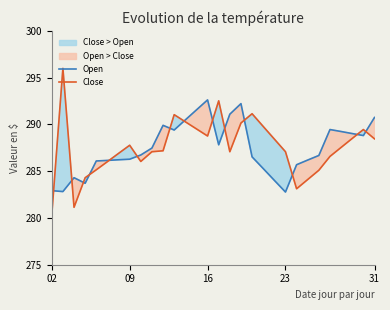

Which series has the largest total across all categories?

Close